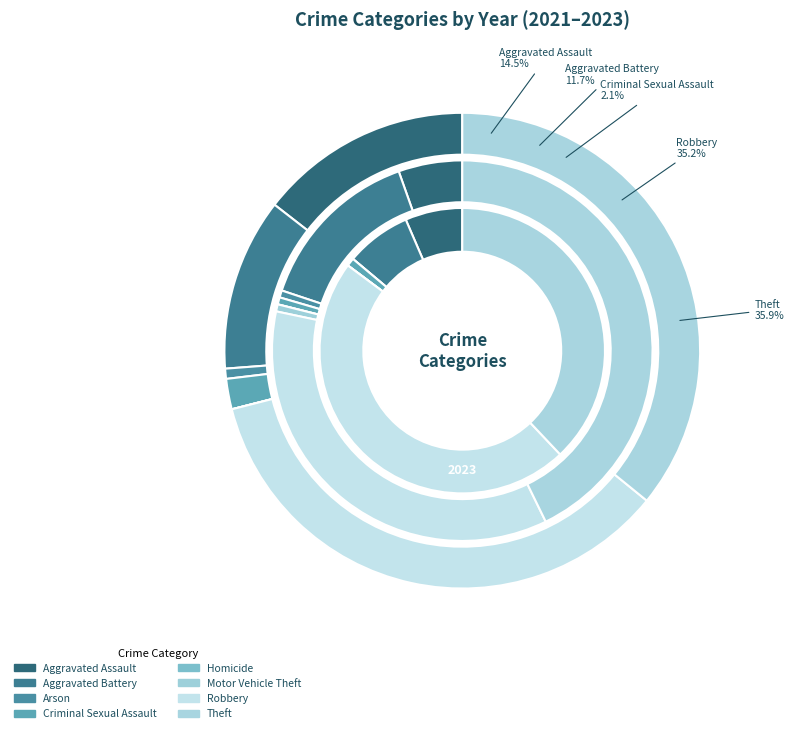

What percentage is the Aggravated Battery slice, to the nearest percent?

12%